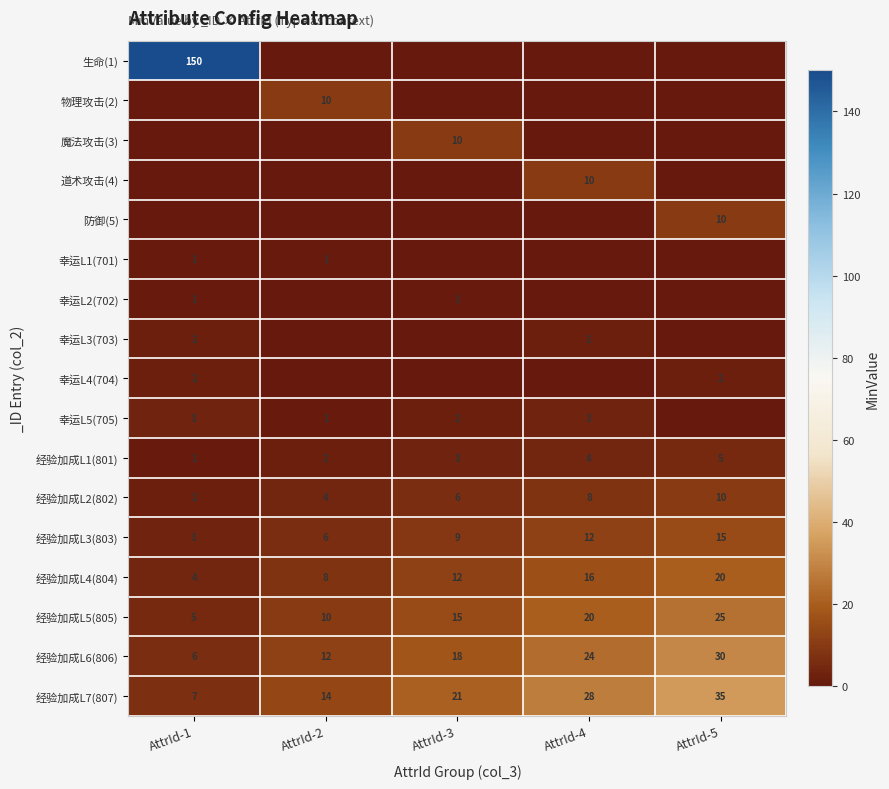

At which label is 经验加成L4(804) closest to 12?

AttrId-3